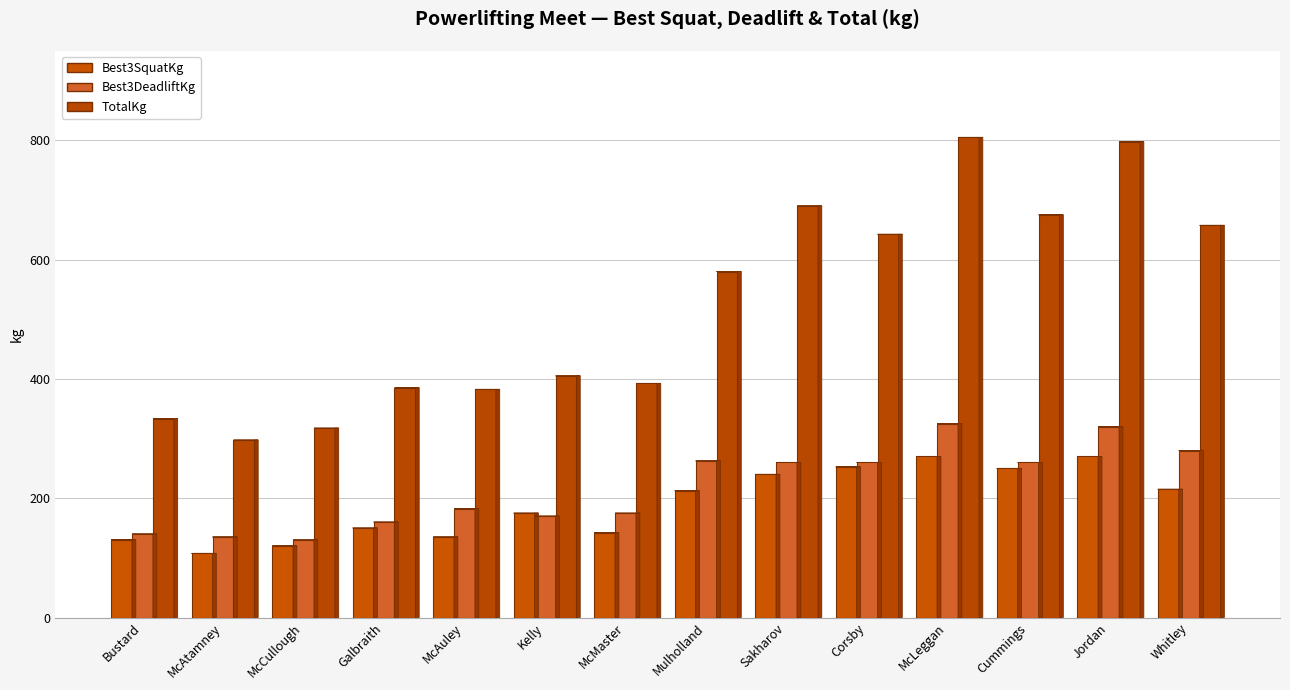

How many groups of bars are there?

14